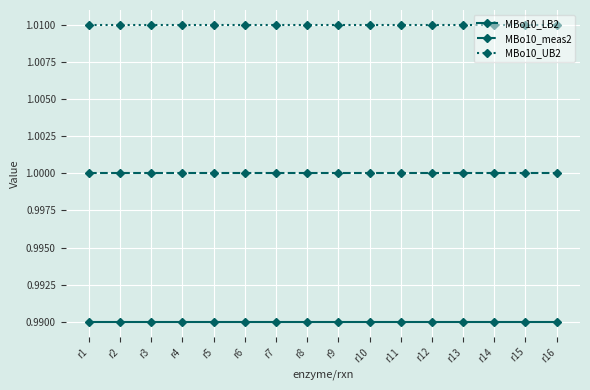

True or false: MBo10_meas2 and MBo10_UB2 cross at least once.

False